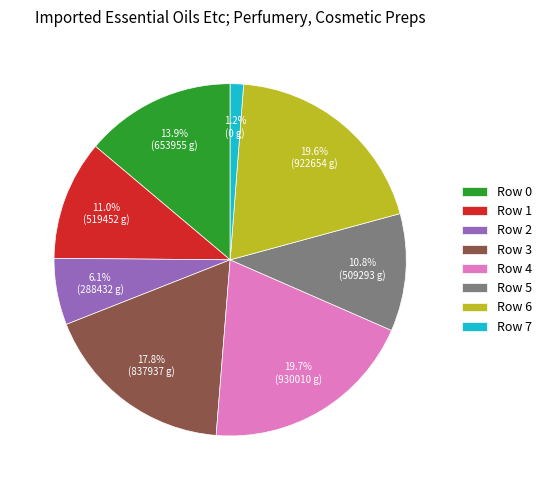

Does Row 5 represent more than half of the total?

No